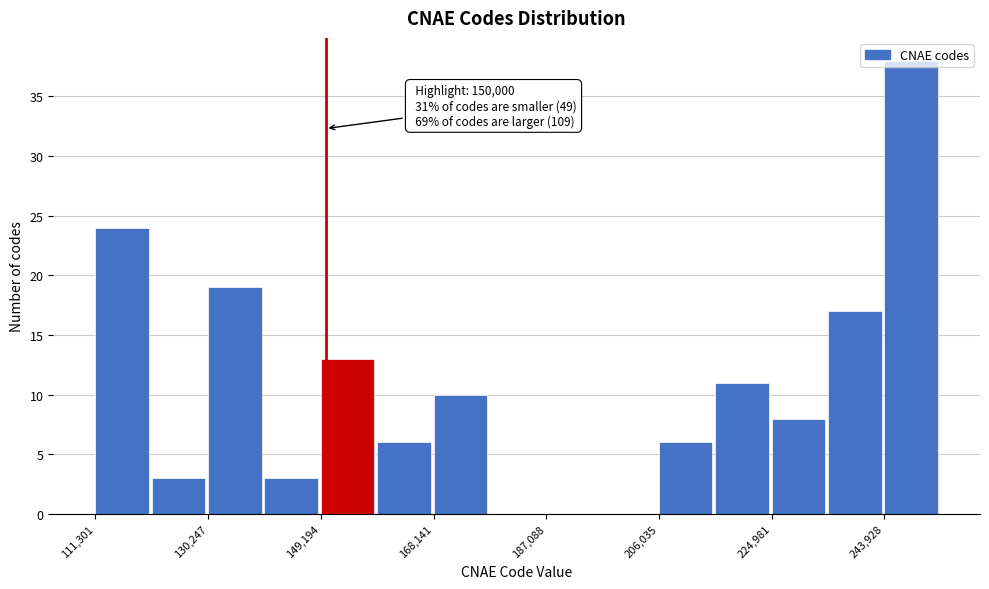

Over which range of the x-axis is the bar tallest?

244000 to 254000